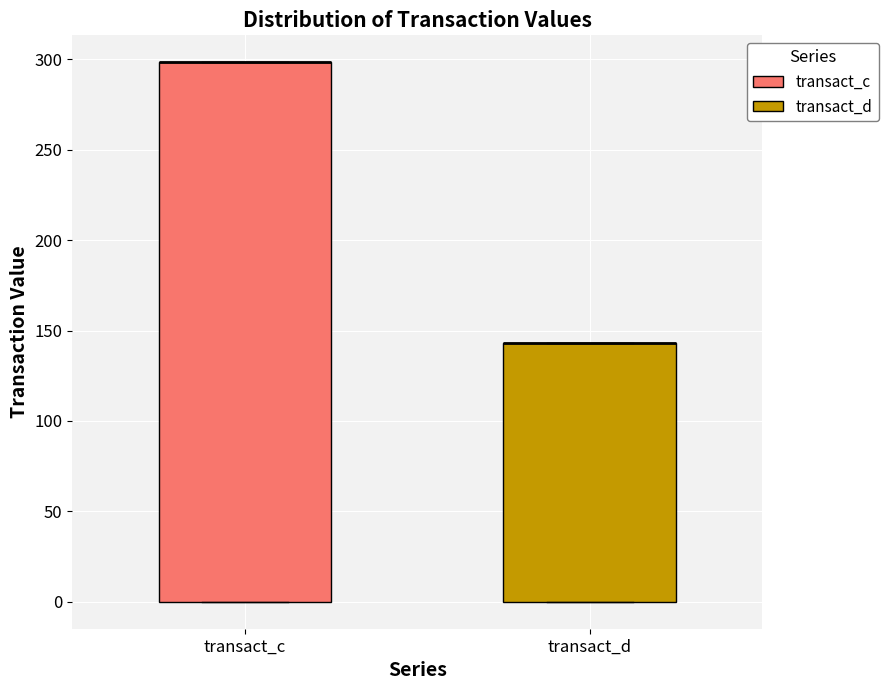

Where is the upper edge of the box for transact_c on the y-axis? The values are not printed on the chart, so give them approximately, as read against the axis.

300